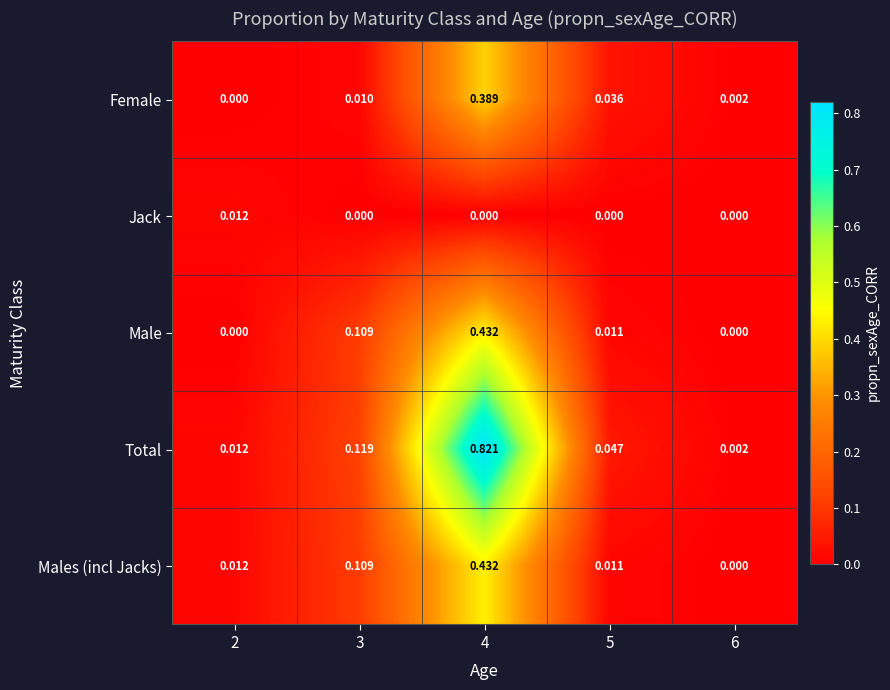

Is the value of Males (incl Jacks) at 5 greater than the value of Female at 6?

Yes